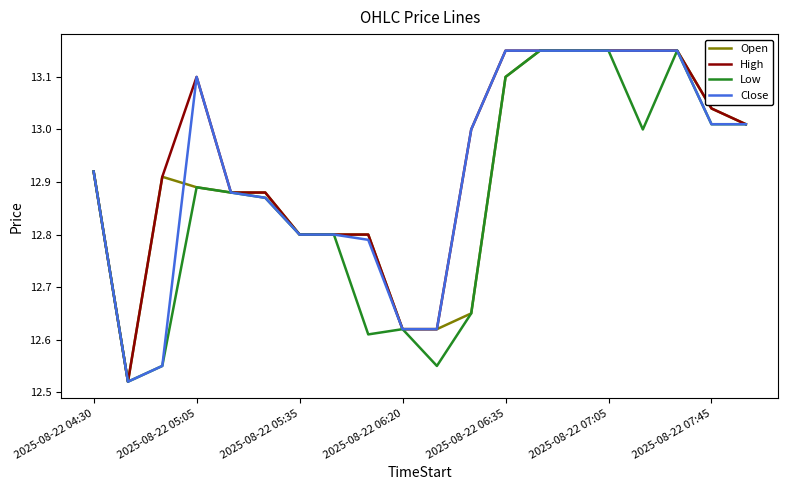

Is this an area chart (filled region under the line)?

No